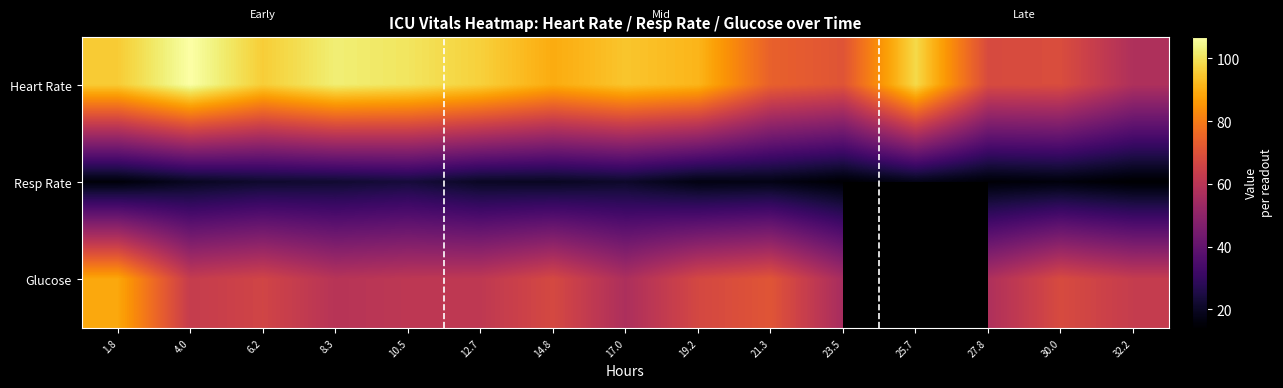

Is the value of Heart Rate at 19.2 greater than the value of Resp Rate at 4.0?

Yes